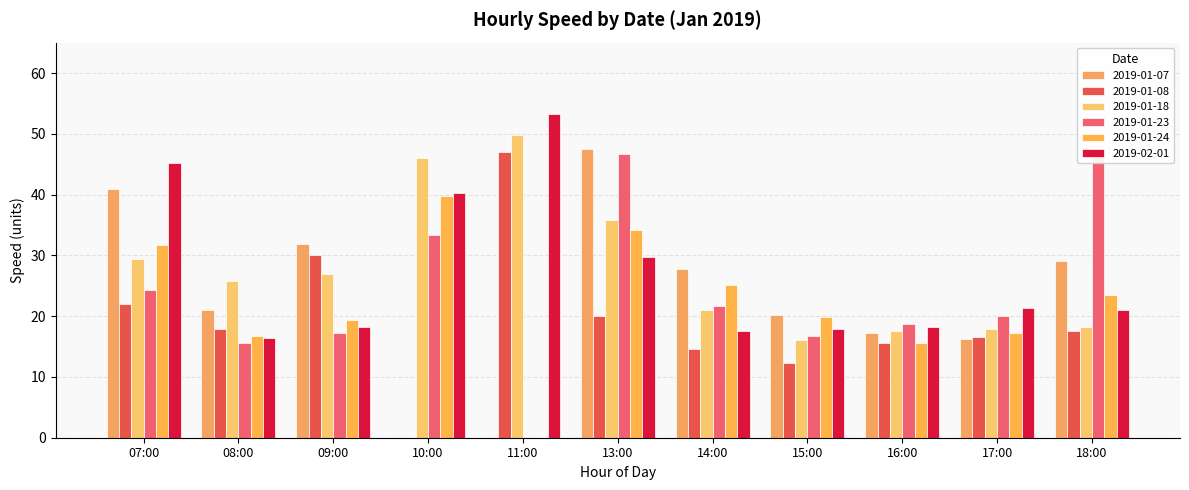

Is the value of 2019-01-08 at 08:00 greater than the value of 2019-01-18 at 08:00?

No